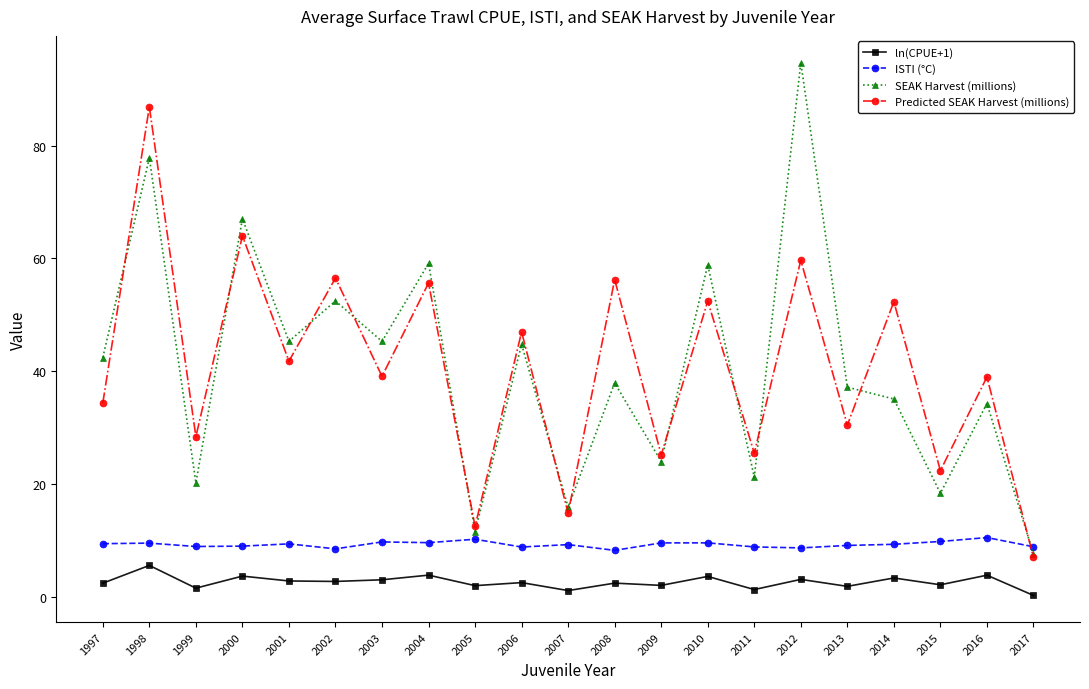

What is the average value of the Predicted SEAK Harvest (millions) series?

40.5